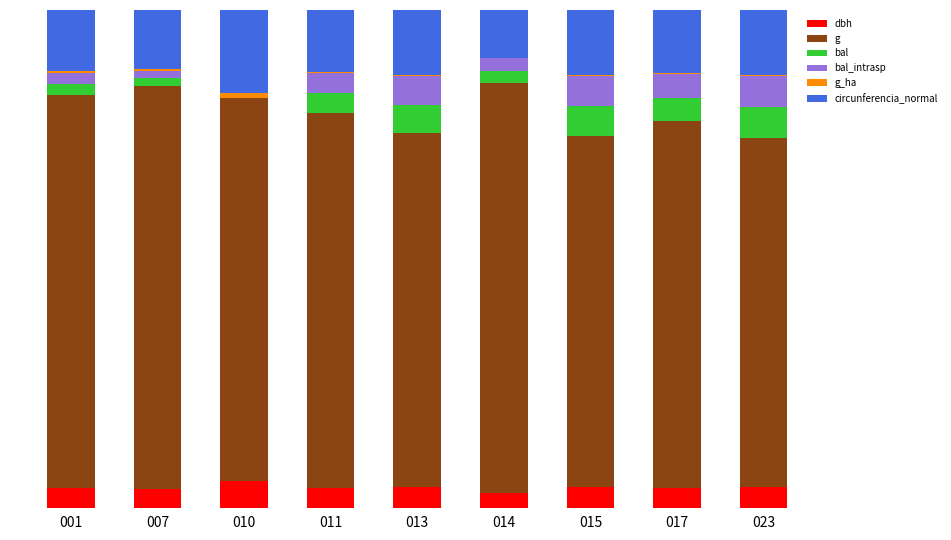

At which label is circunferencia_normal closest to 0?

014